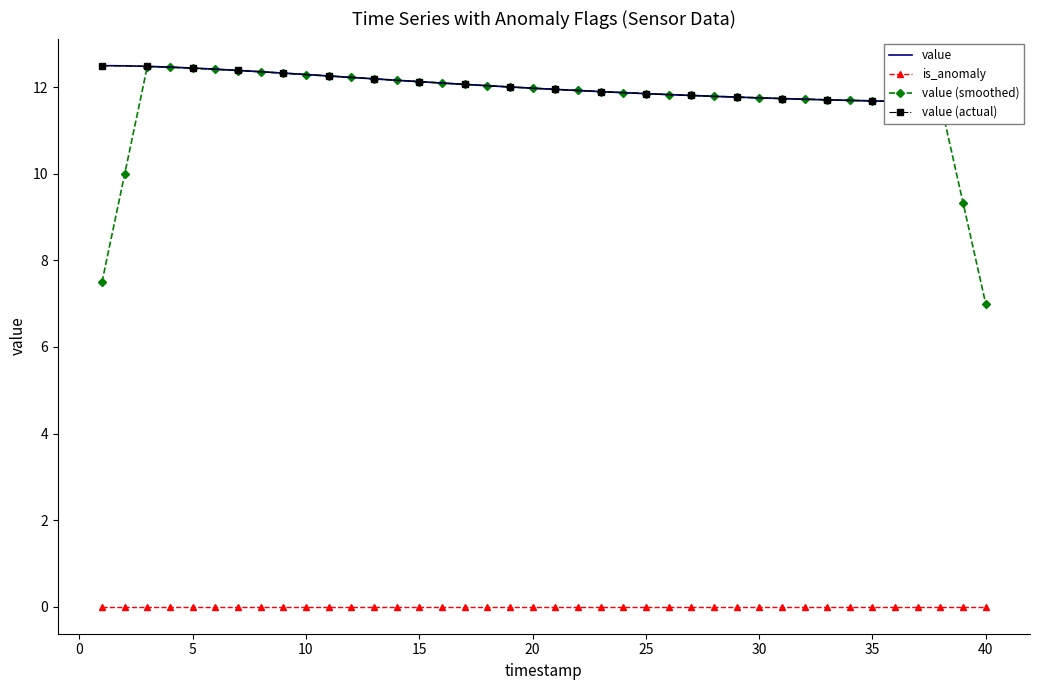

True or false: value (smoothed) and is_anomaly intersect in this chart.

False